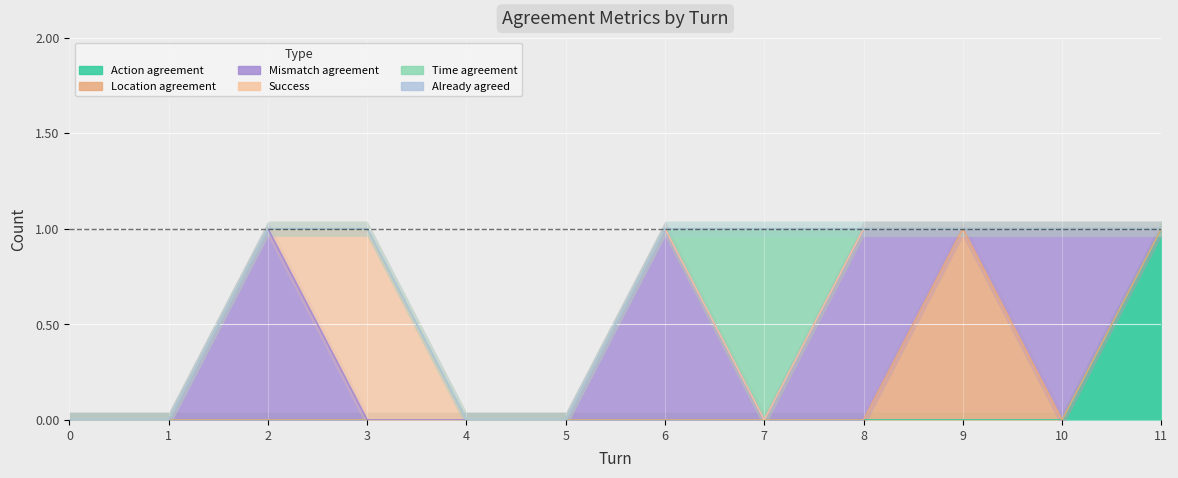

True or false: Location agreement has more than 1 interior local peaks.

False